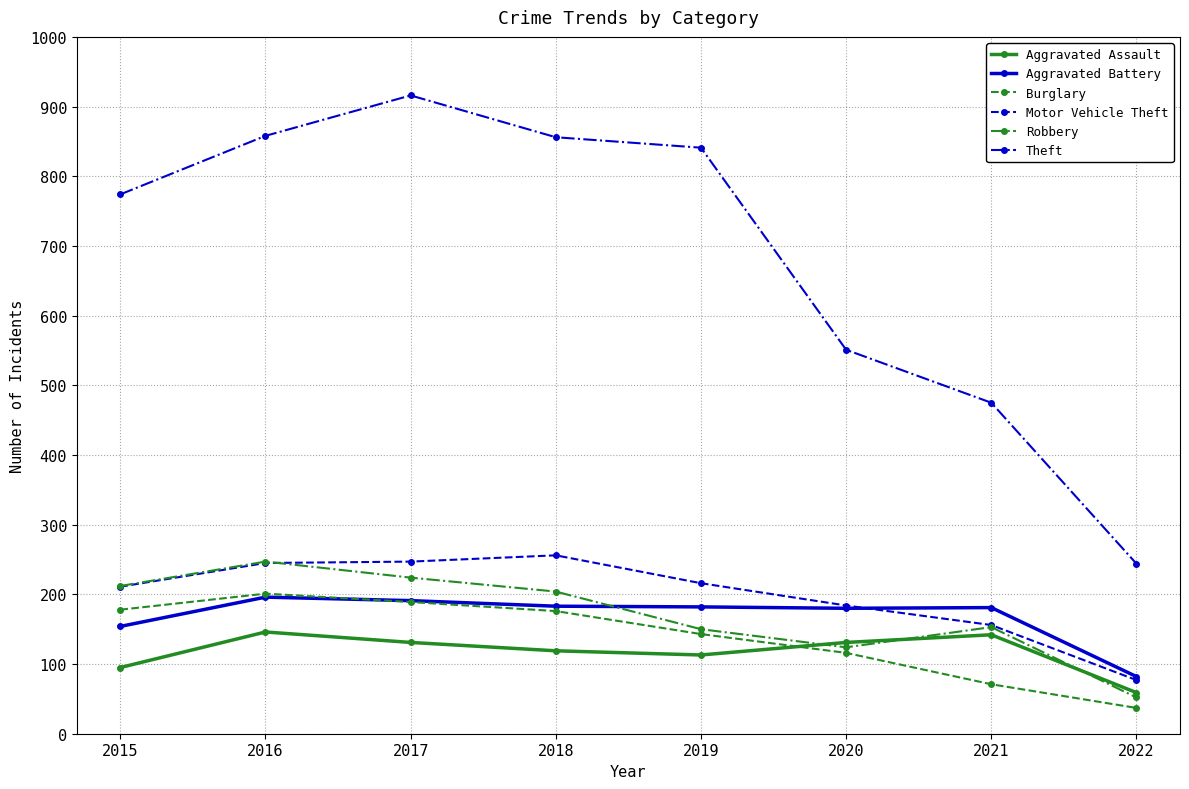

Which series has the widest spread of values?

Theft